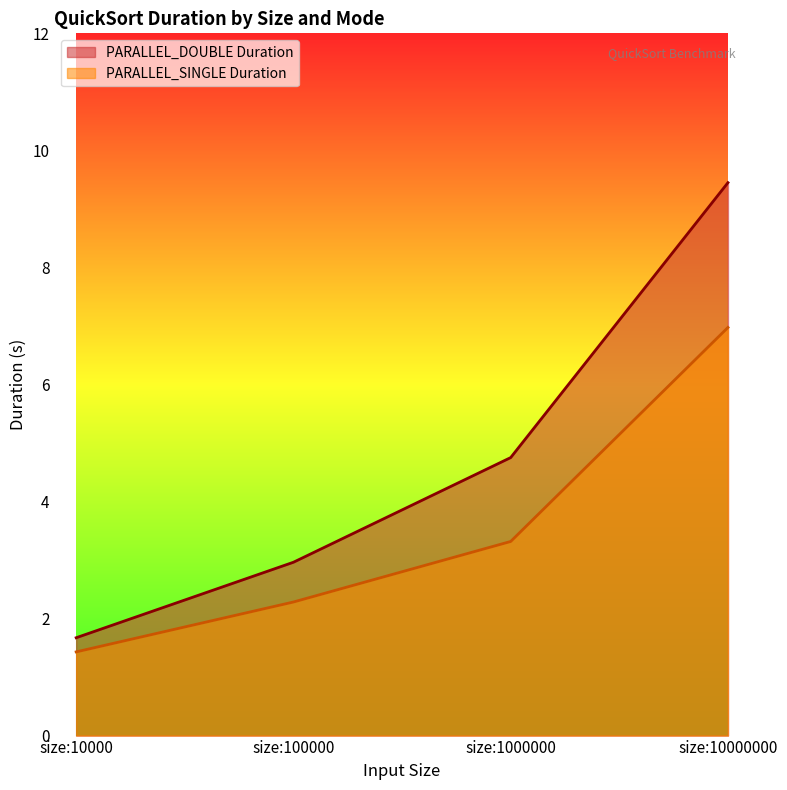

How many data points in PARALLEL_DOUBLE Duration are less than 4?

2